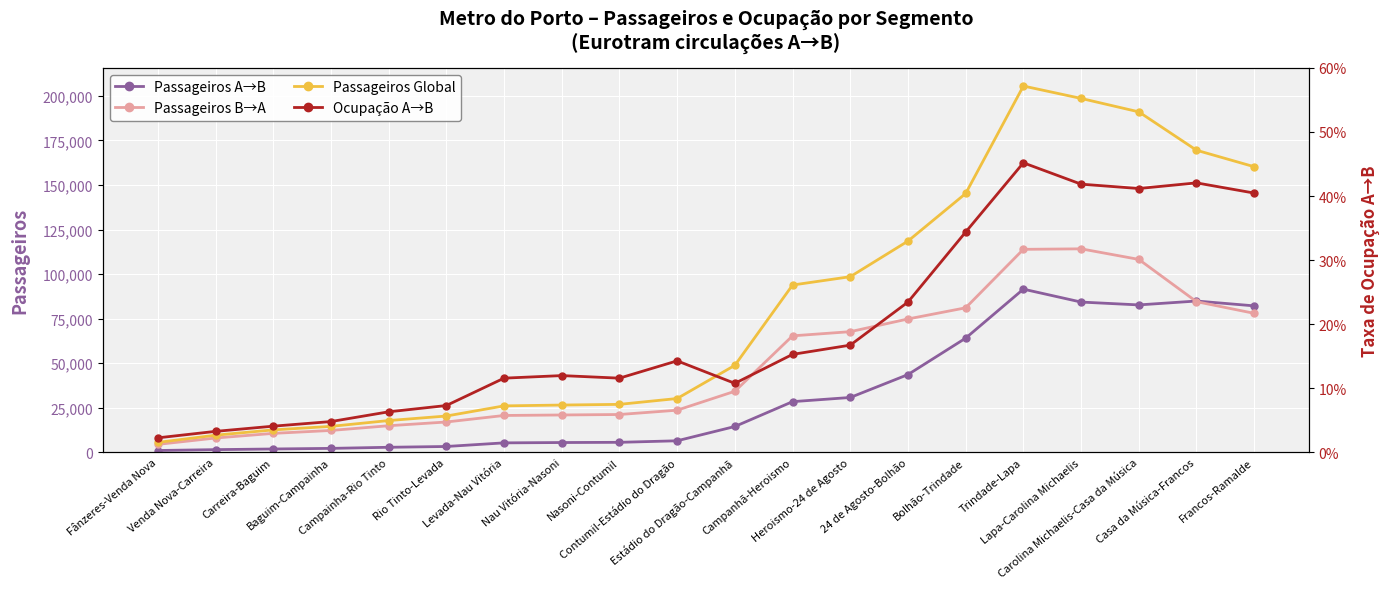

Which category has the lowest value in the Ocupação A→B series?

Fânzeres-Venda Nova